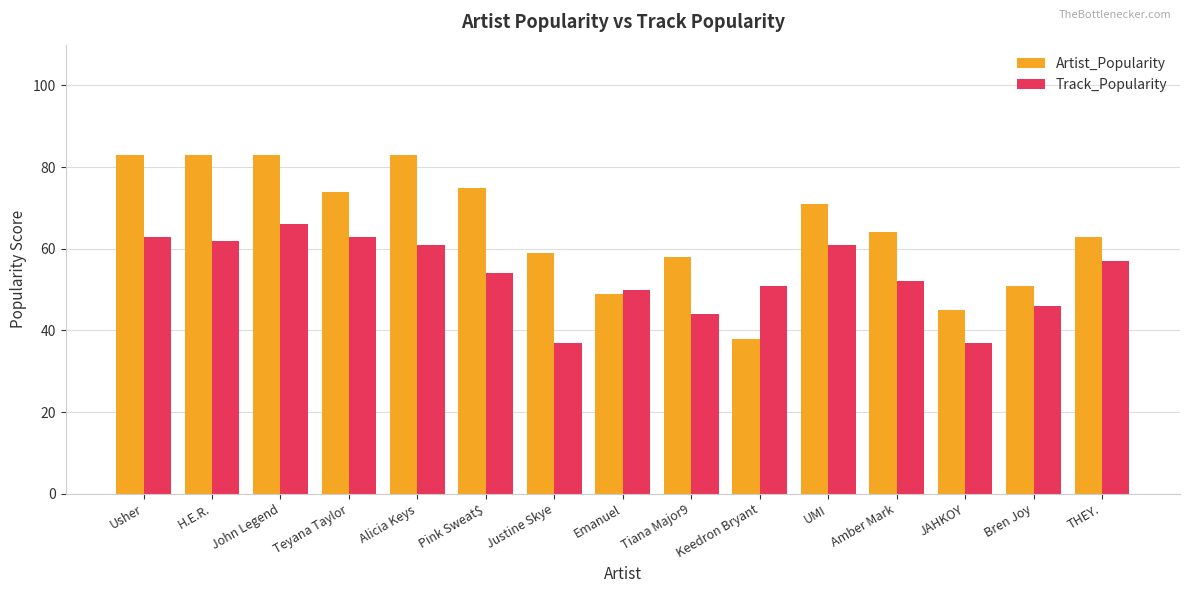

What is the value of the Track_Popularity bar at the 3rd from the left?

66